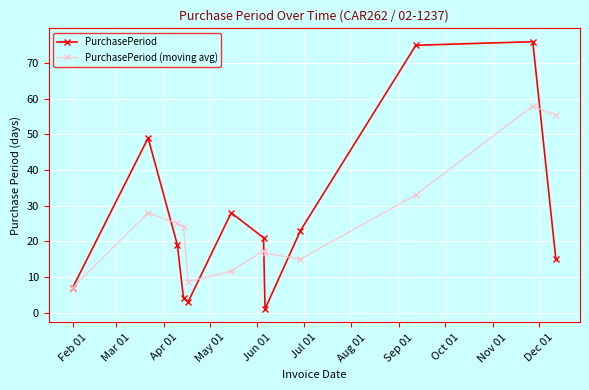

What is the value of the PurchasePeriod (moving avg) point at the 4th from the left?

24.0